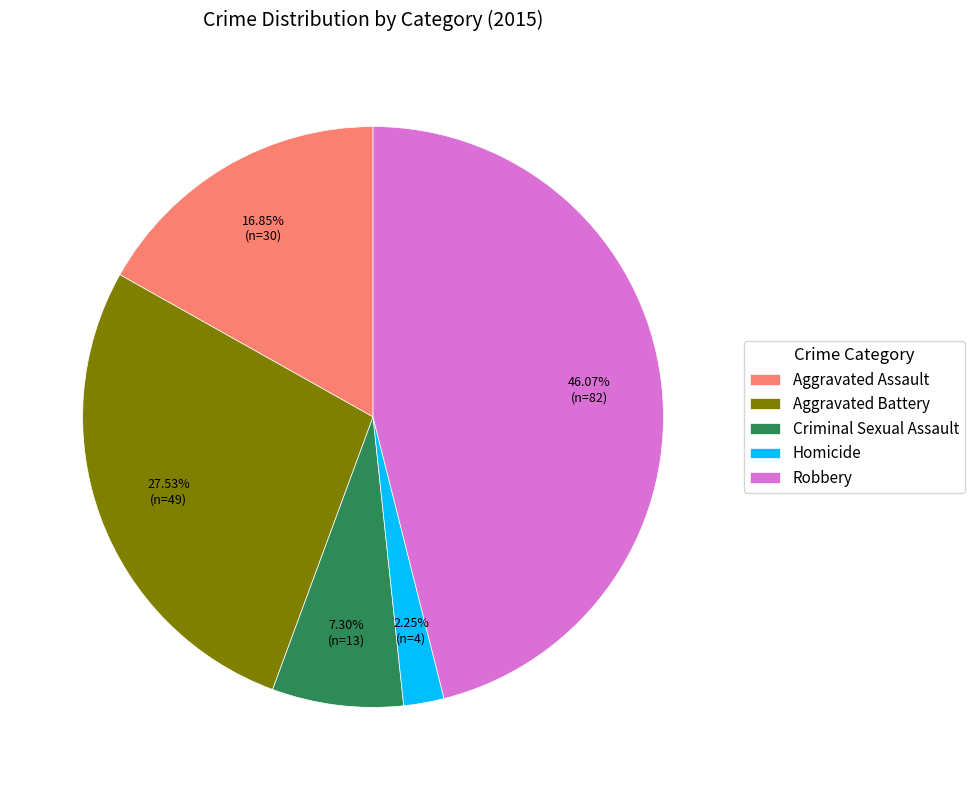

Which category has the biggest portion of the pie?

Robbery